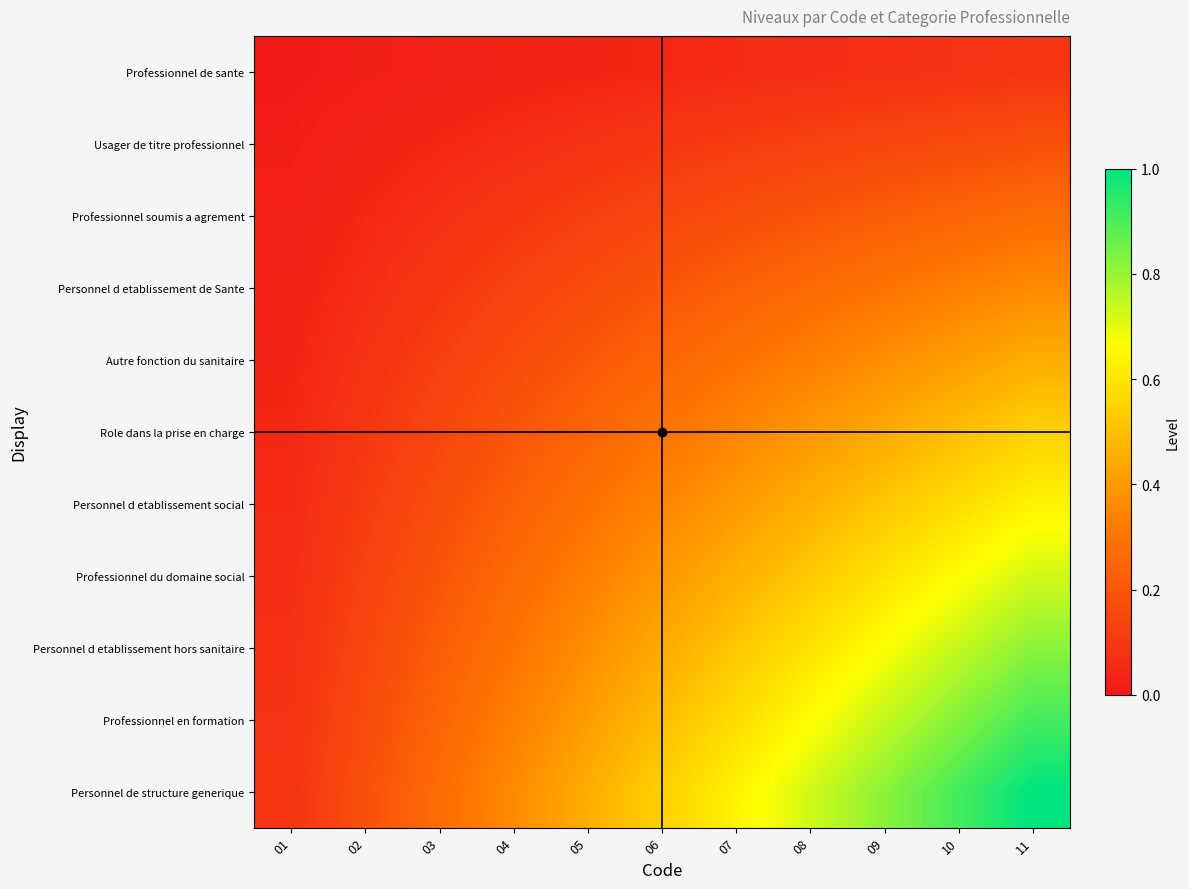

Reading left to right, extract all data points from this chart.

Professionnel de sante: 01=0.0	02=0.0	03=0.0	04=0.0	05=0.0	06=0.0	07=0.1	08=0.1	09=0.1	10=0.1	11=0.1
Usager de titre professionnel: 01=0.0	02=0.0	03=0.0	04=0.1	05=0.1	06=0.1	07=0.1	08=0.1	09=0.1	10=0.2	11=0.2
Professionnel soumis a agrement: 01=0.0	02=0.0	03=0.1	04=0.1	05=0.1	06=0.1	07=0.2	08=0.2	09=0.2	10=0.2	11=0.3
Personnel d etablissement de Sante: 01=0.0	02=0.1	03=0.1	04=0.1	05=0.2	06=0.2	07=0.2	08=0.3	09=0.3	10=0.3	11=0.4
Autre fonction du sanitaire: 01=0.0	02=0.1	03=0.1	04=0.2	05=0.2	06=0.2	07=0.3	08=0.3	09=0.4	10=0.4	11=0.5
Role dans la prise en charge: 01=0.0	02=0.1	03=0.1	04=0.2	05=0.2	06=0.3	07=0.3	08=0.4	09=0.4	10=0.5	11=0.5
Personnel d etablissement social: 01=0.1	02=0.1	03=0.2	04=0.2	05=0.3	06=0.3	07=0.4	08=0.5	09=0.5	10=0.6	11=0.6
Professionnel du domaine social: 01=0.1	02=0.1	03=0.2	04=0.3	05=0.3	06=0.4	07=0.5	08=0.5	09=0.6	10=0.7	11=0.7
Personnel d etablissement hors sanitaire: 01=0.1	02=0.1	03=0.2	04=0.3	05=0.4	06=0.4	07=0.5	08=0.6	09=0.7	10=0.7	11=0.8
Professionnel en formation: 01=0.1	02=0.2	03=0.2	04=0.3	05=0.4	06=0.5	07=0.6	08=0.7	09=0.7	10=0.8	11=0.9
Personnel de structure generique: 01=0.1	02=0.2	03=0.3	04=0.4	05=0.5	06=0.5	07=0.6	08=0.7	09=0.8	10=0.9	11=1.0